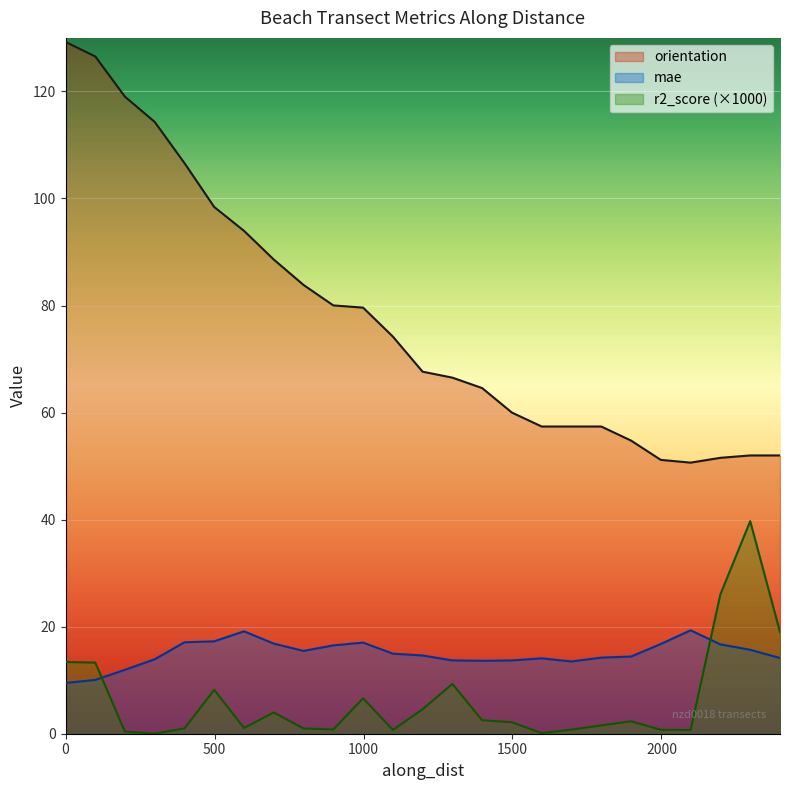

True or false: orientation and mae cross at least once.

False